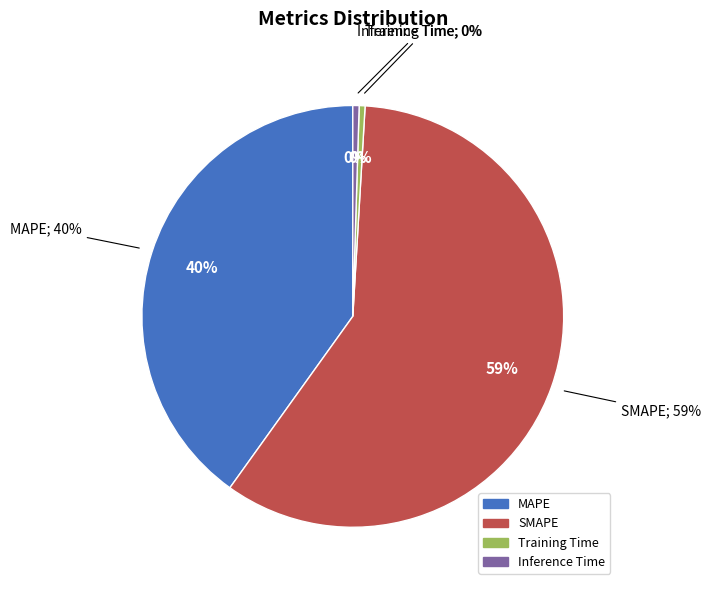

Do SMAPE and Inference Time together represent more than half of the pie?

Yes